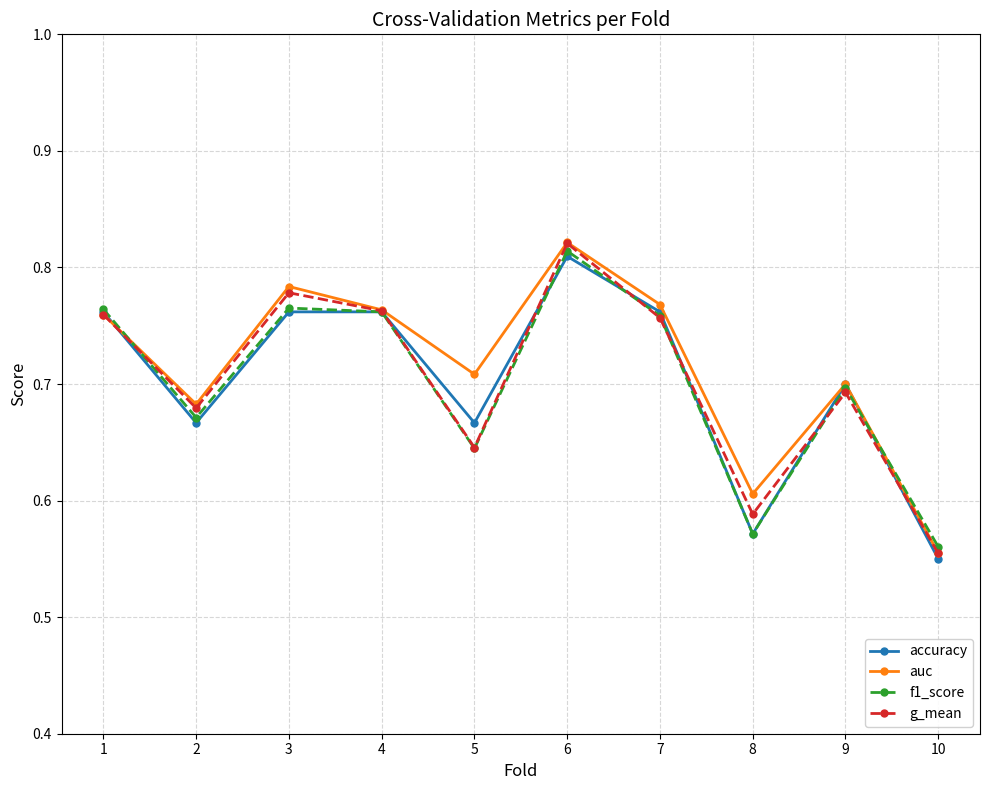

What is the difference between the second highest and minimum values in the auc series?

0.2